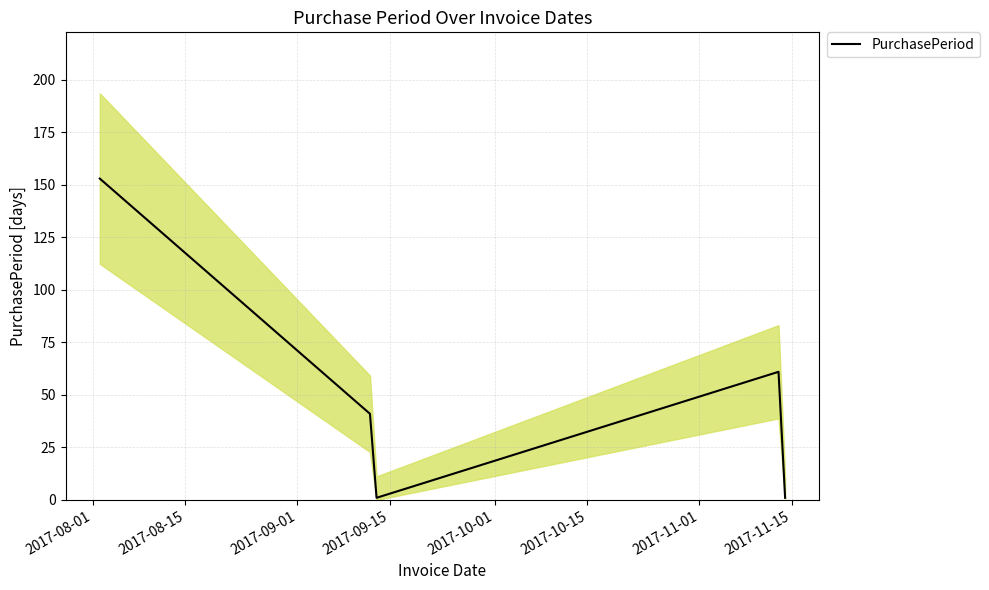

Is it true that the value at 2017-10-01 is 1?

False